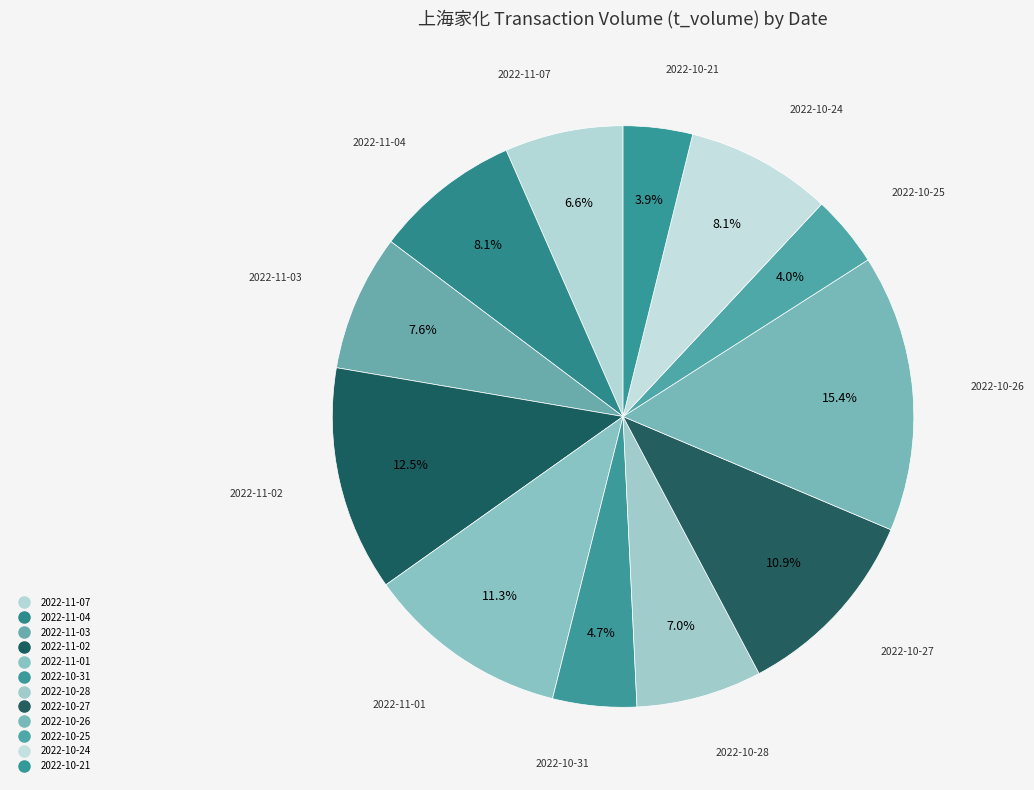

Combined, do 2022-10-24 and 2022-11-03 account for over 50%?

No